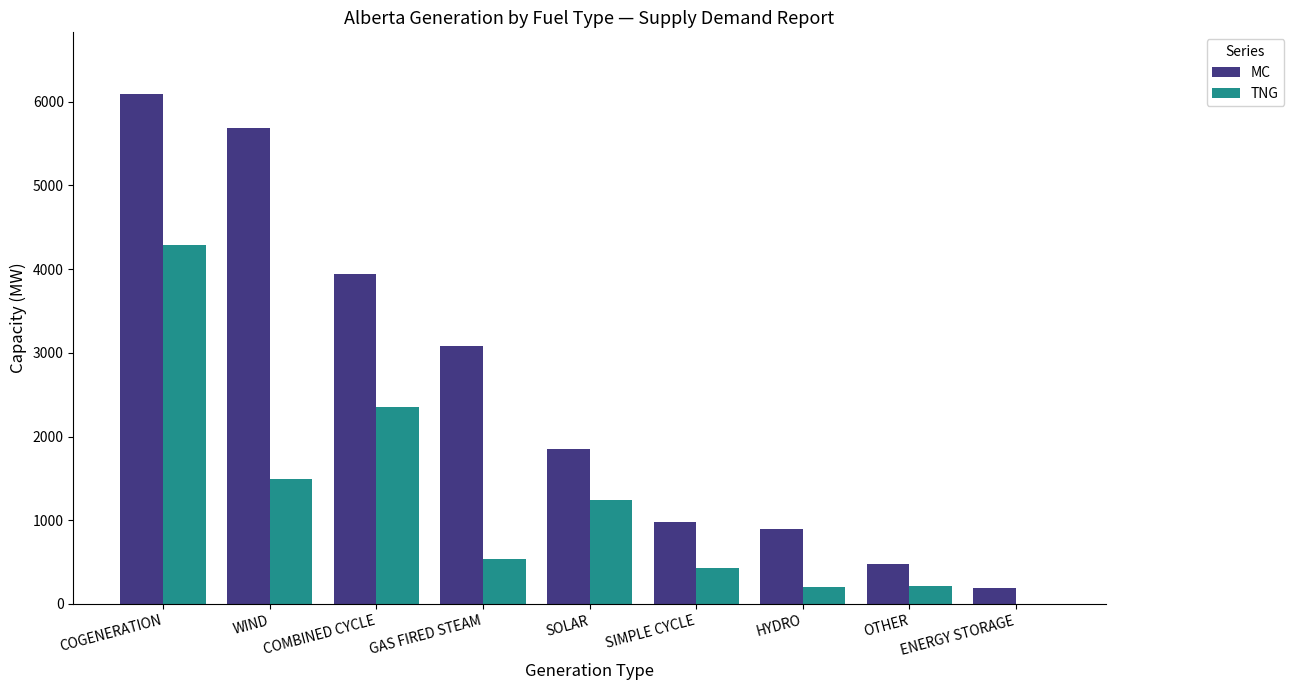

The value of MC at OTHER is 479. True or false?

True